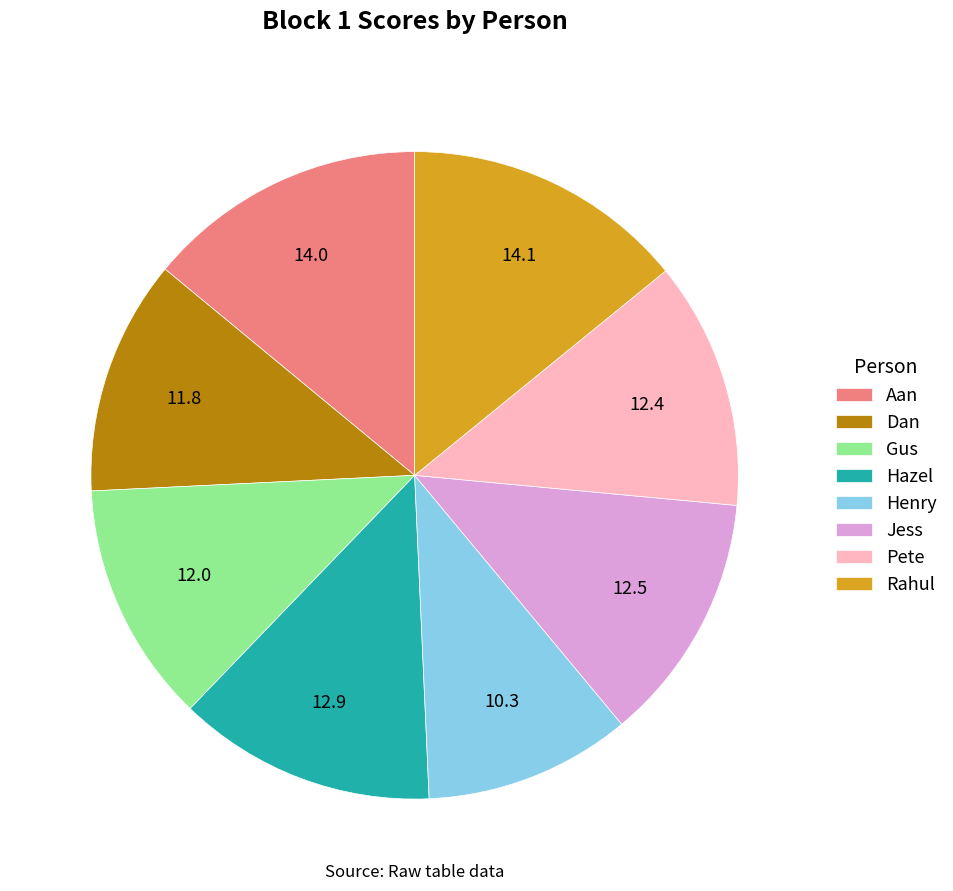

Combined, do Pete and Dan account for over 50%?

No